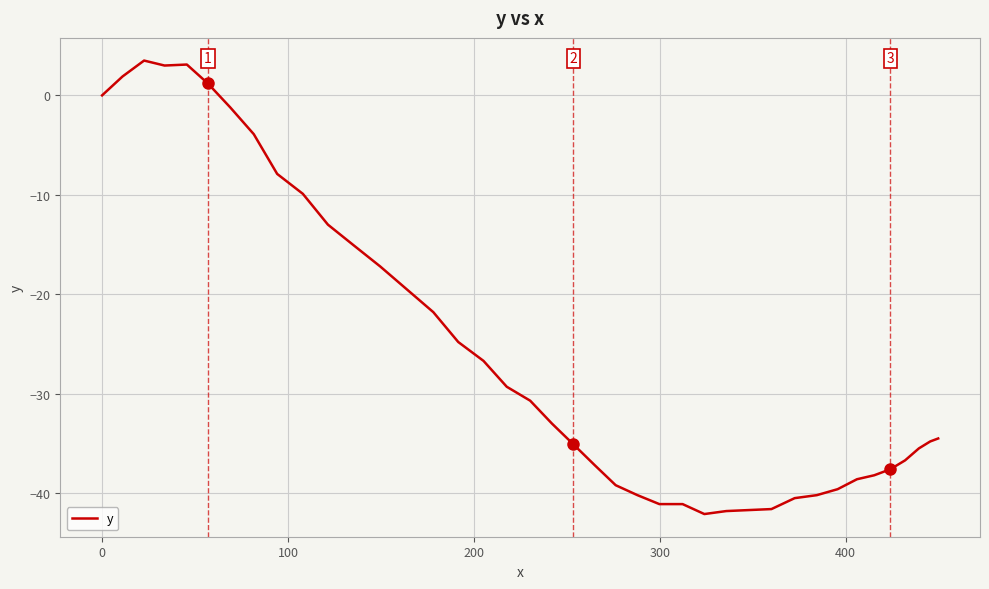

How many series are shown in this chart?

1